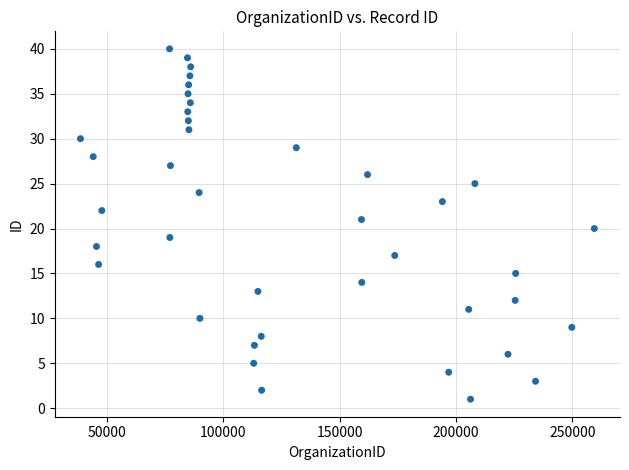

What is the range of Y values (max minus min)?

39